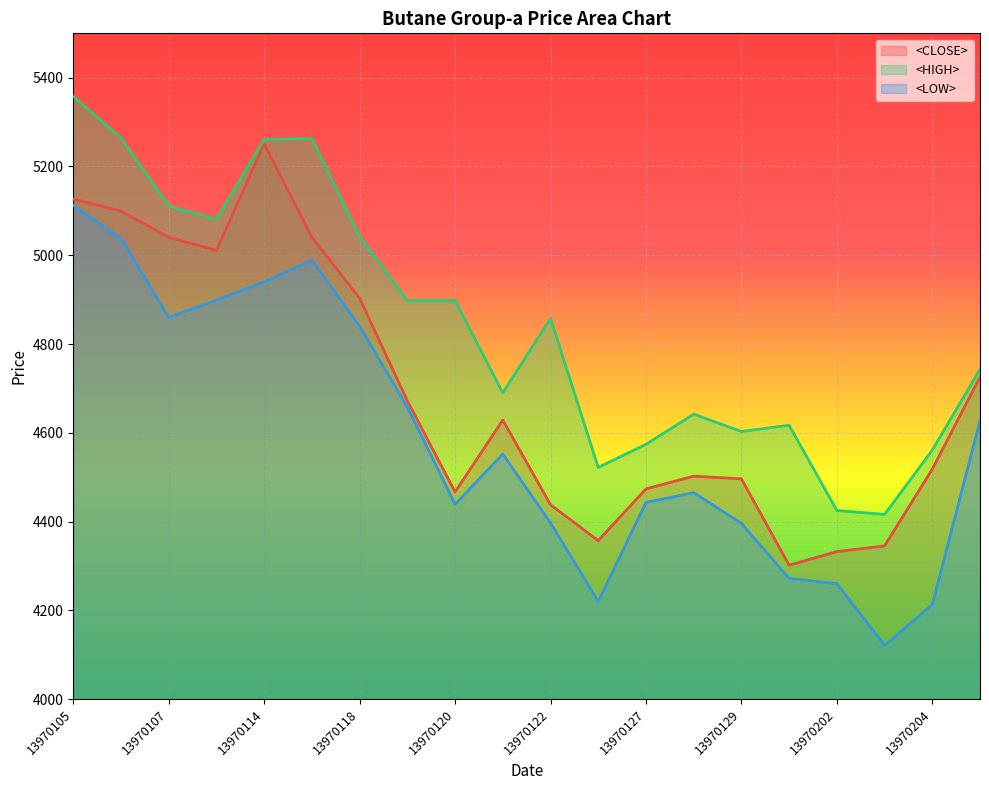

How many interior local peaks does the <LOW> series have?

3